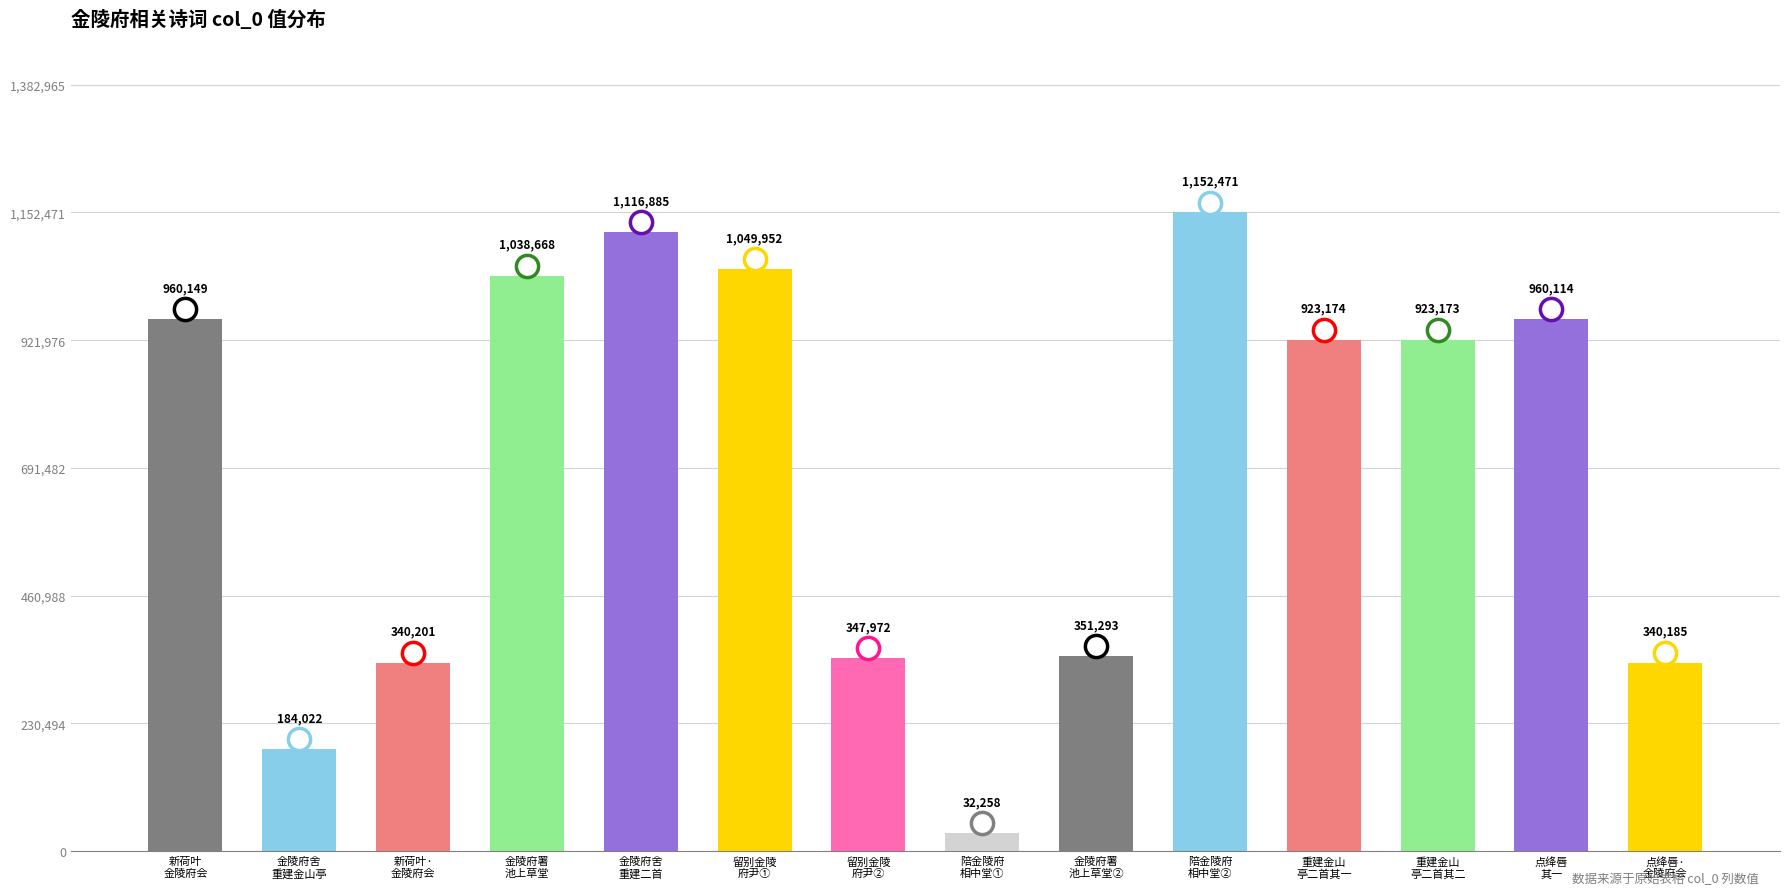

What is the value of the 3rd bar from the left?

340201